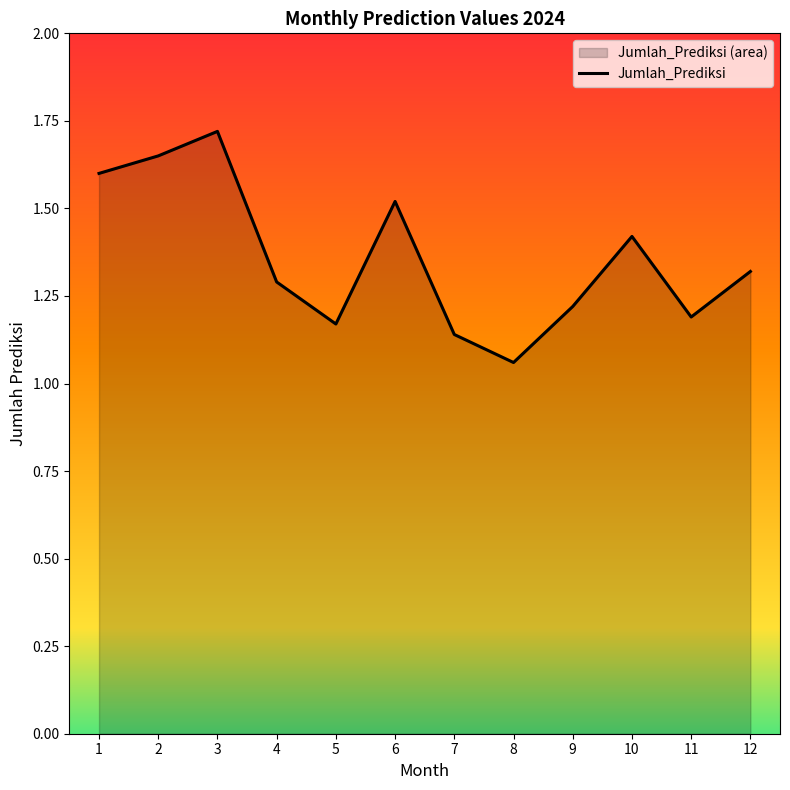

Is it true that the value at 8 is 0.5?

False